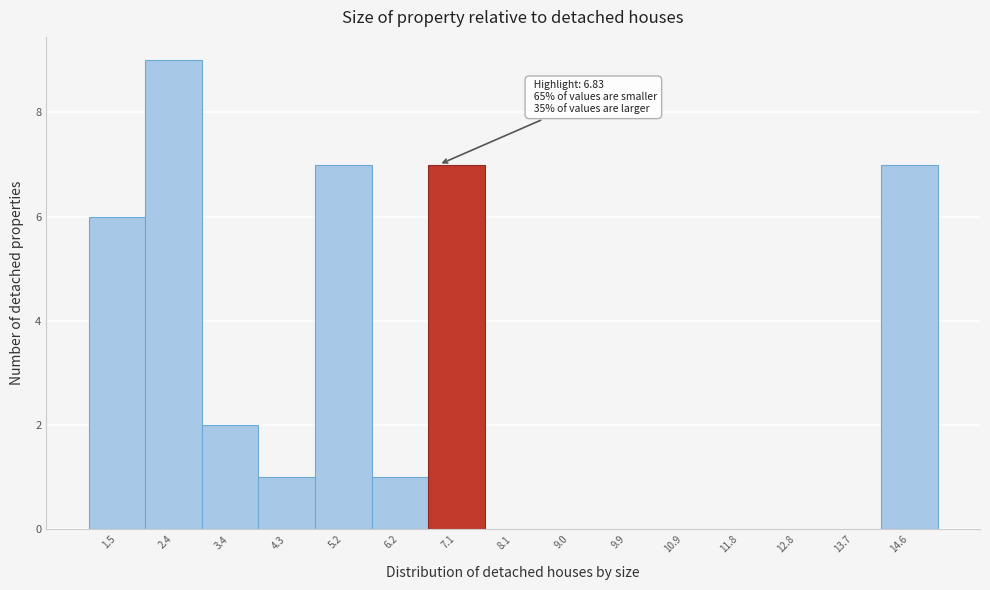

Over which range of the x-axis is the bar tallest?

2.0 to 2.9